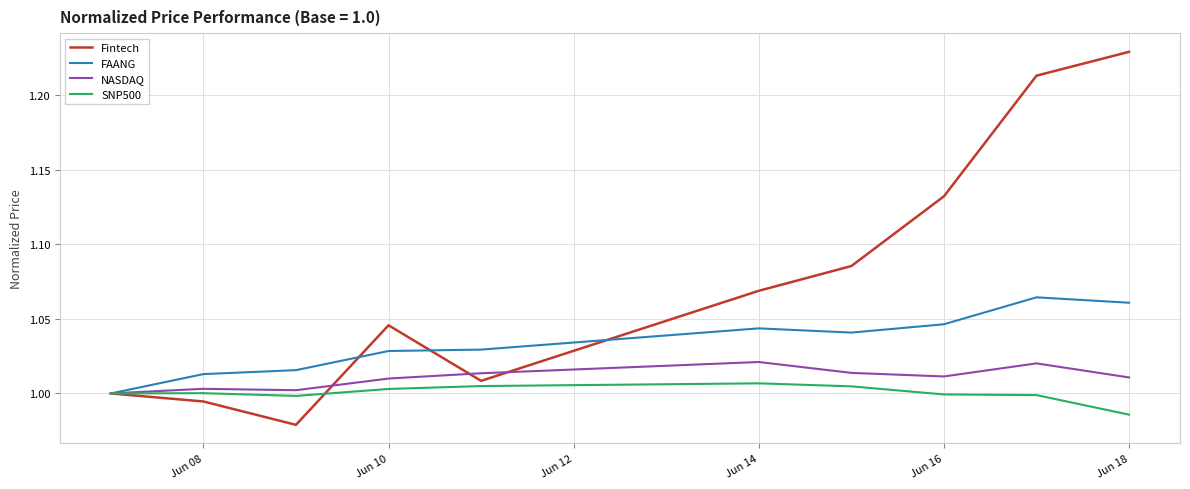

What are all the series names shown in the legend?

Fintech, FAANG, NASDAQ, SNP500